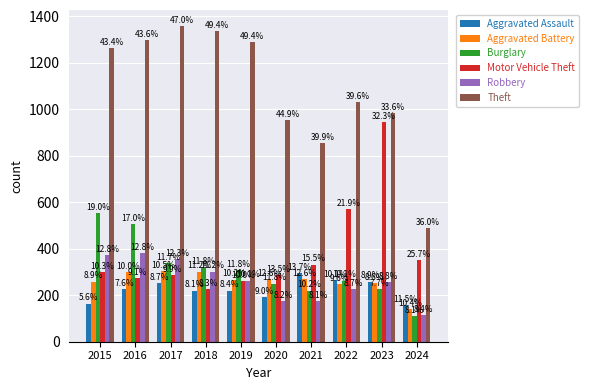

Where is Aggravated Battery nearest to the value 222?

2022